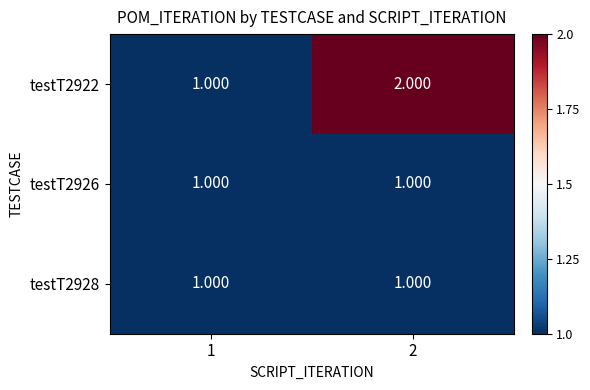

Between 1 and 2, which series saw the biggest shift?

testT2922